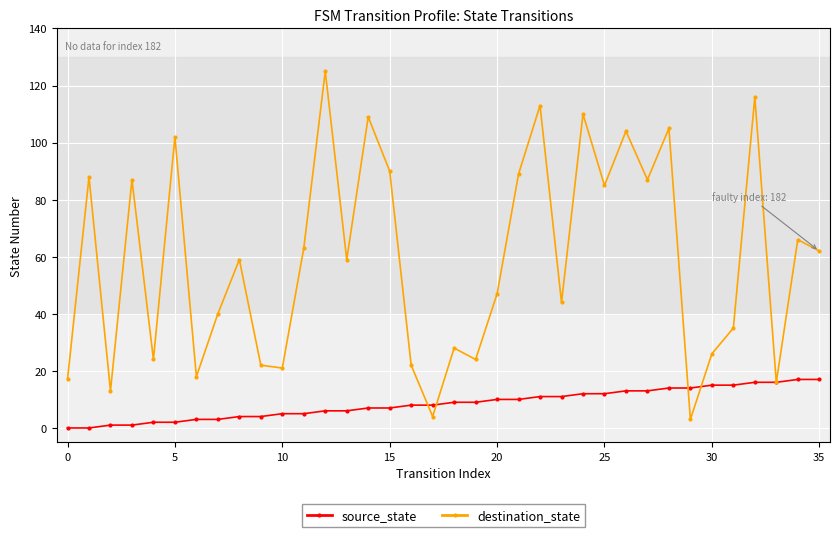

Which series has the largest total across all categories?

destination_state